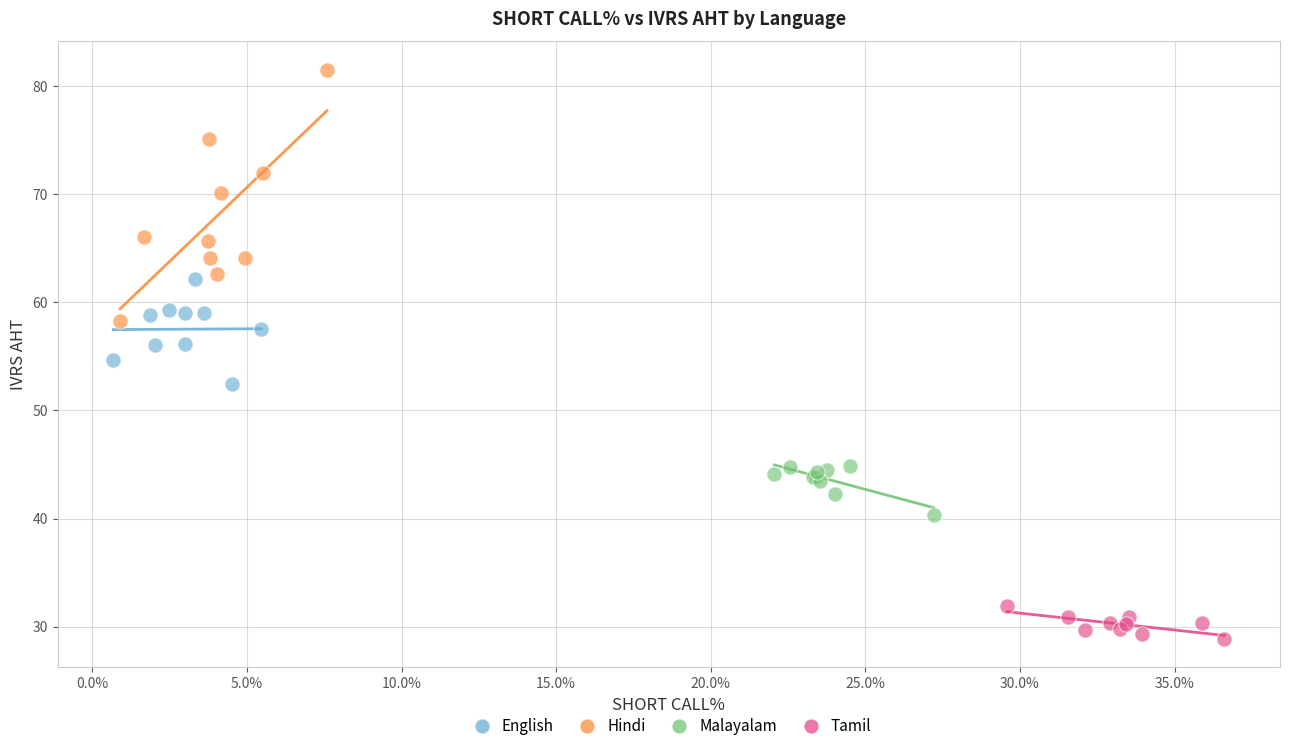

Which series has the widest spread of Y values?

Hindi